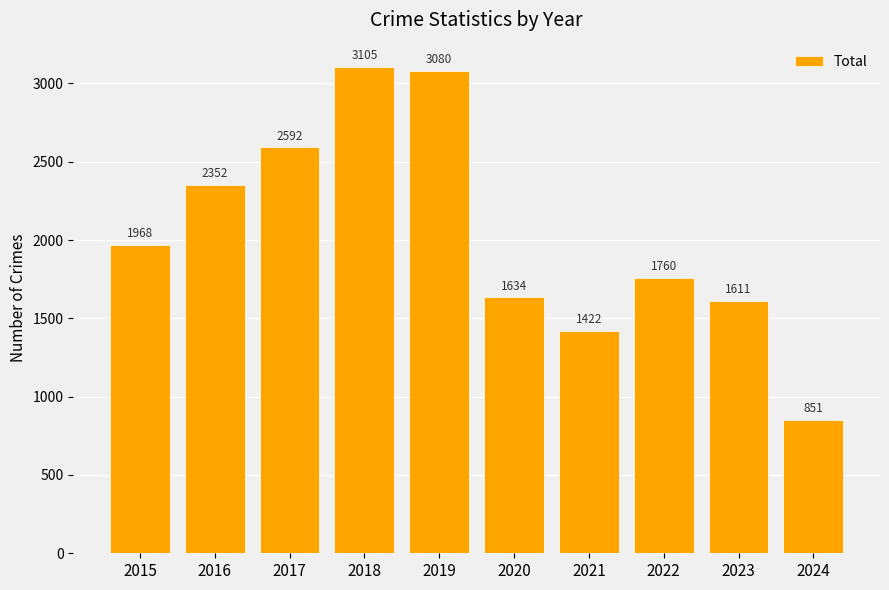

Reading left to right, extract all data points from this chart.

1968	2352	2592	3105	3080	1634	1422	1760	1611	851